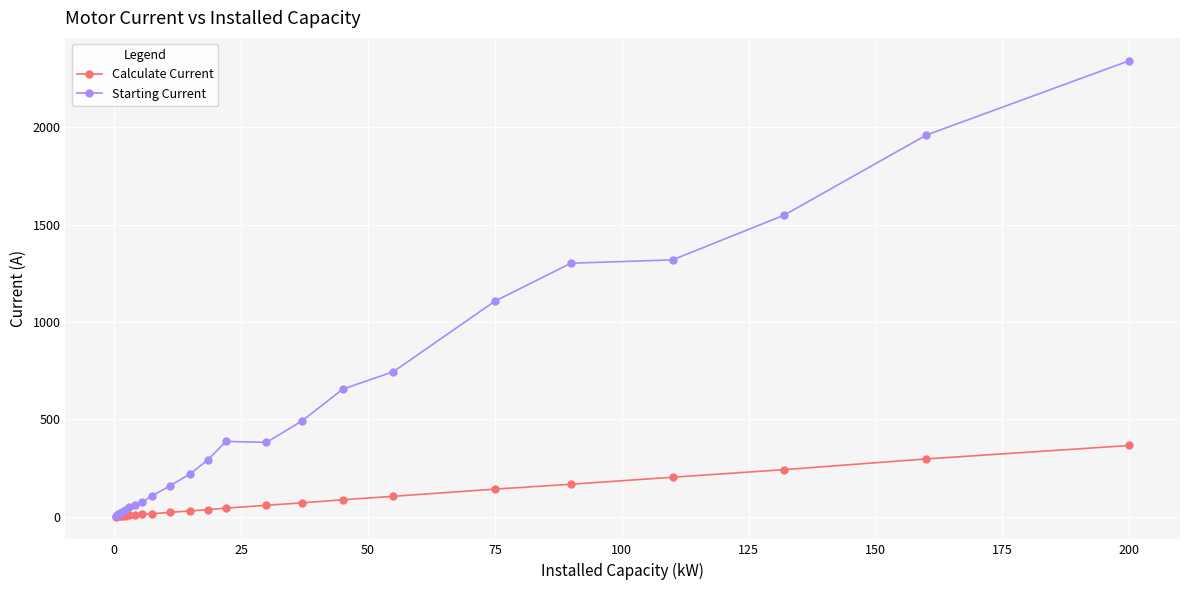

What is the maximum value shown in the chart?

2342.0